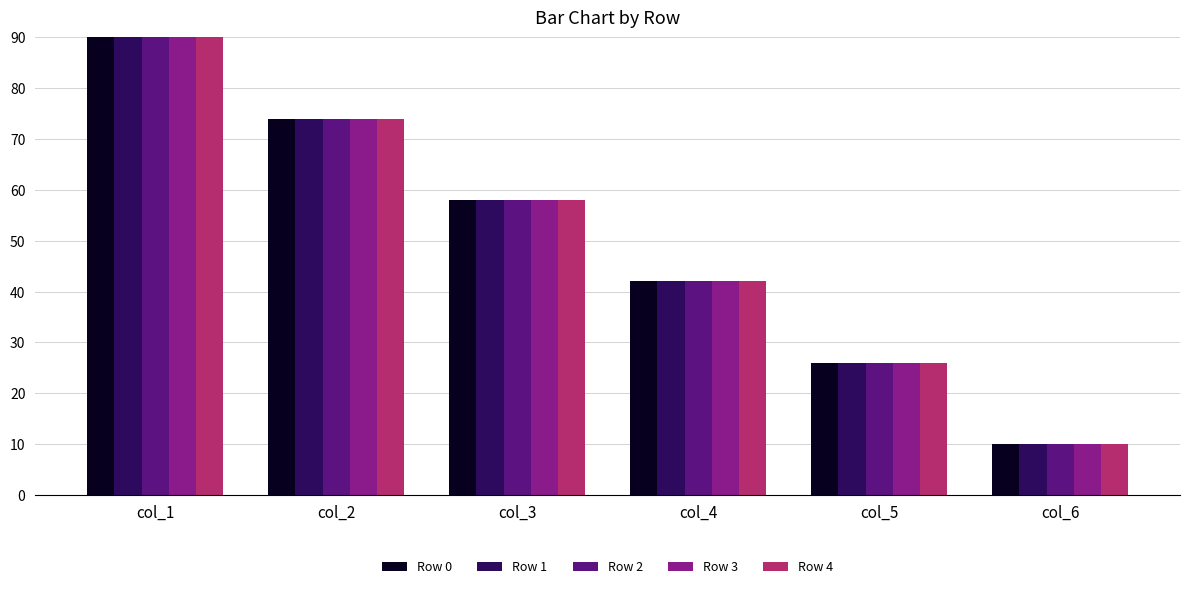

Is the value of Row 2 at col_6 greater than the value of Row 3 at col_2?

No